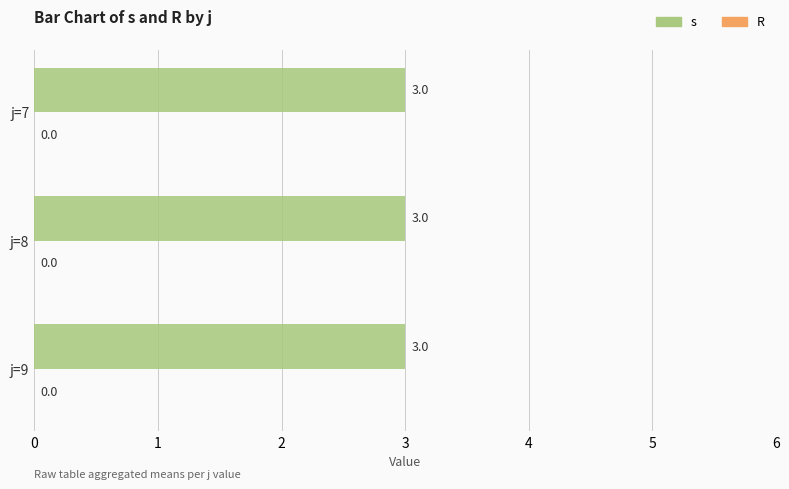

What is the total value across all series at j=8?

3